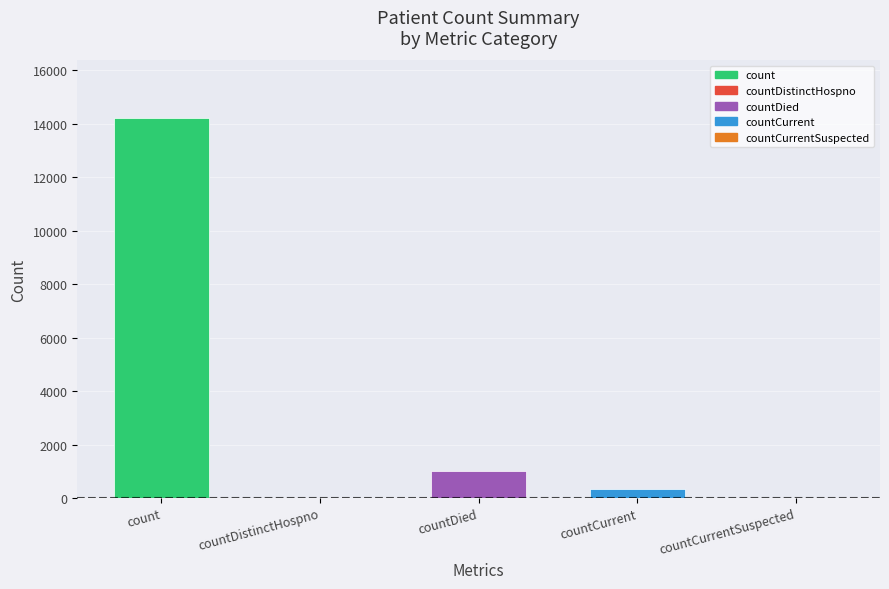

Are the bars grouped side by side (vs. stacked)?

No